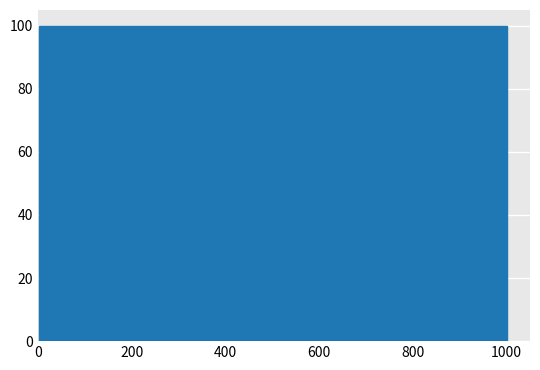

What is the height of the bar covering 200 to 300 on the x-axis? Neither the bar edges nor the heights are printed on the chart, so give them approximately, as read against the axes.

100